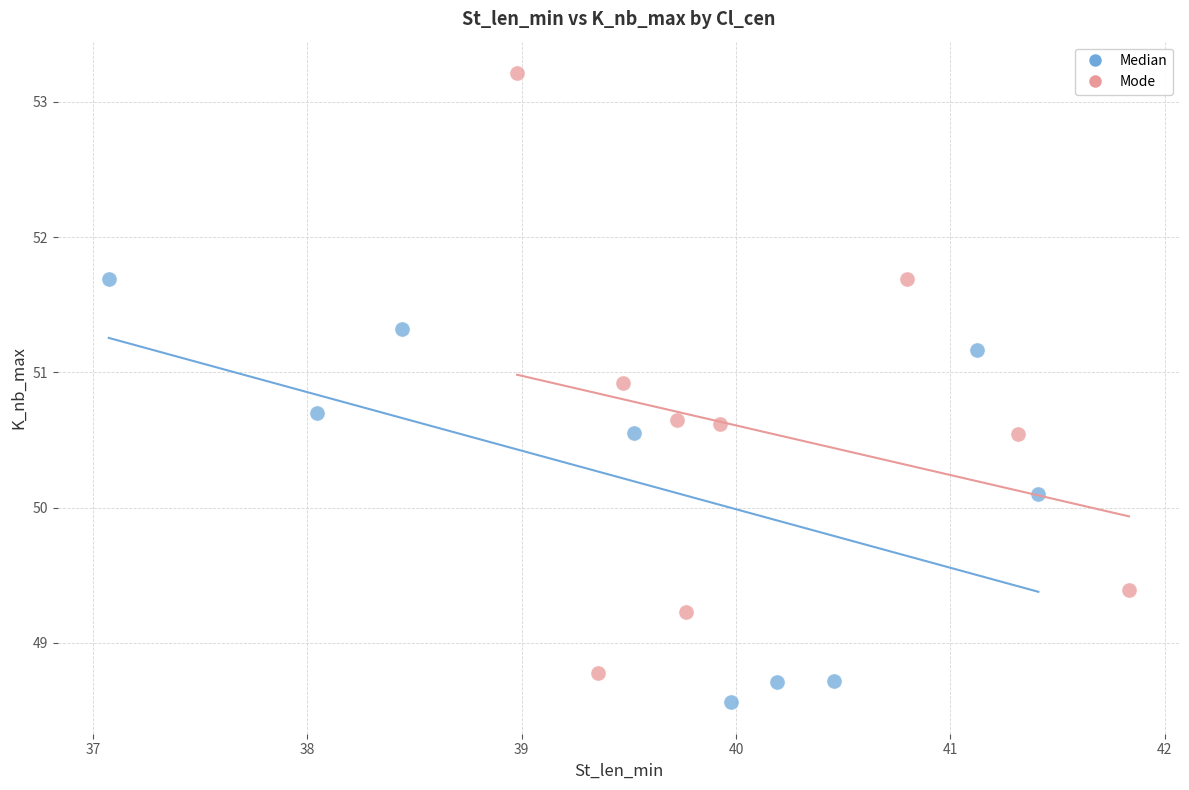

Which series contains the highest Y value?

Mode